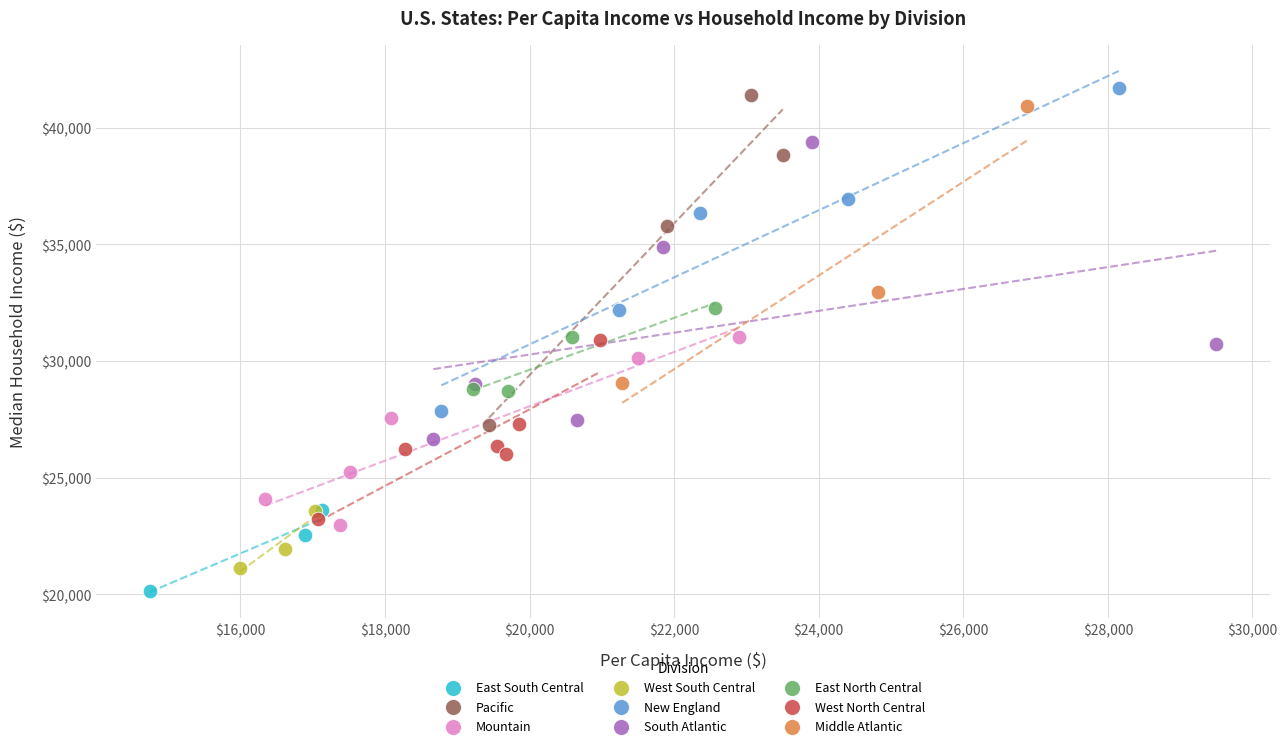

What are all the series names shown in the legend?

East South Central, Pacific, Mountain, West South Central, New England, South Atlantic, East North Central, West North Central, Middle Atlantic